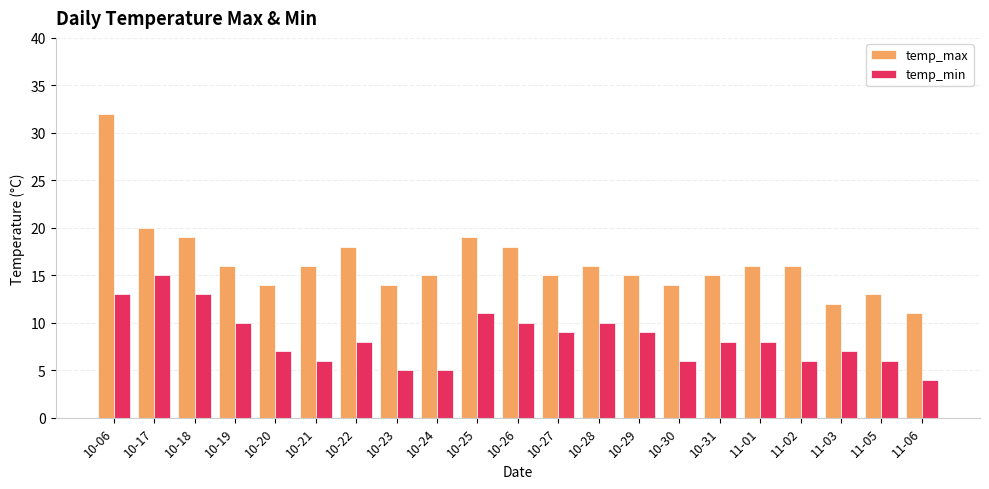

Rank the series at 10-31 from highest to lowest value.

temp_max, temp_min